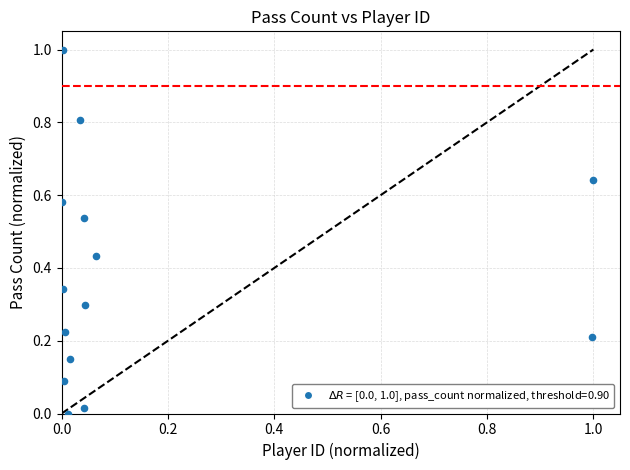

What is the range of Y values (max minus min)?

1.0